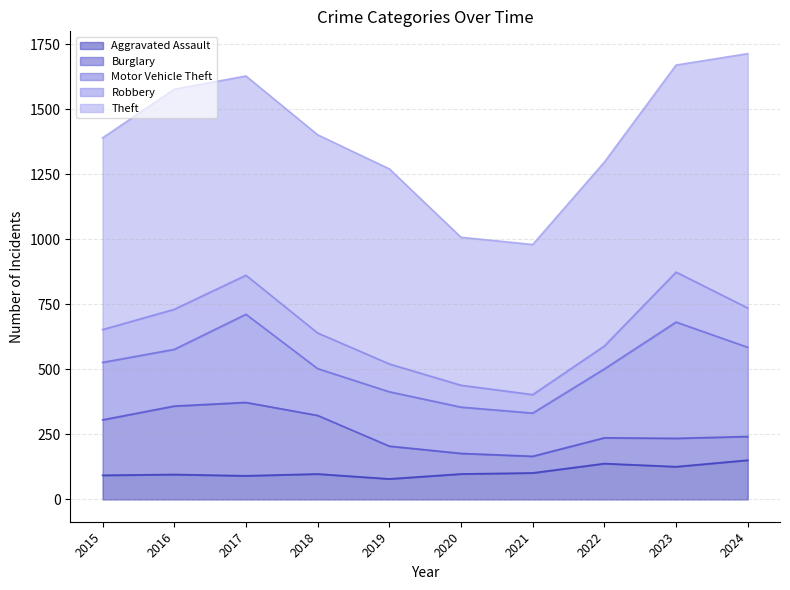

True or false: Theft and Motor Vehicle Theft cross at least once.

False